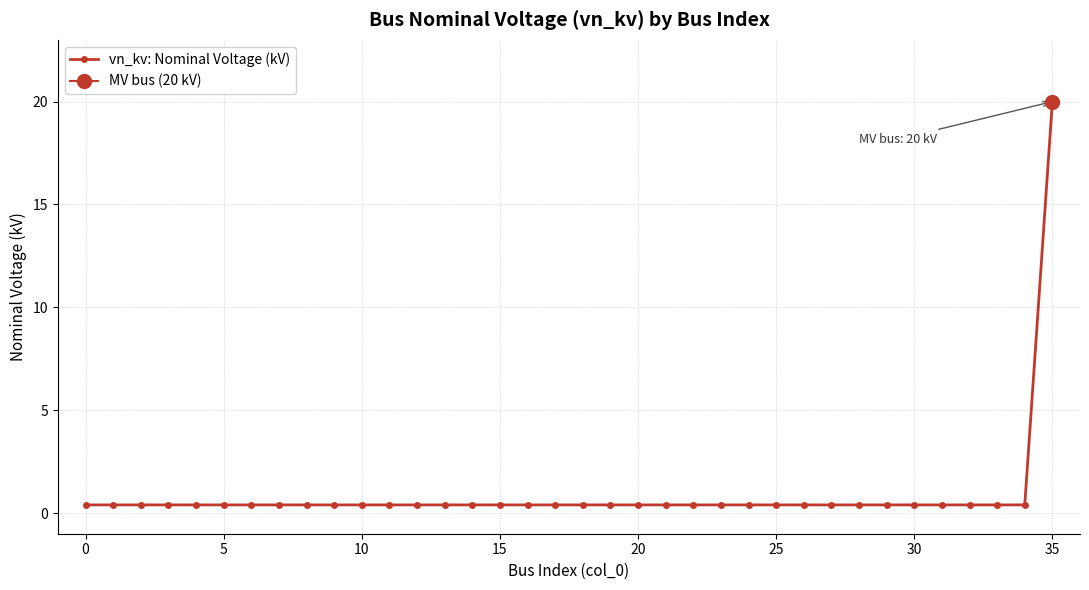

Reading left to right, list all the values displayed in this chart.

0.4	0.4	0.4	0.4	0.4	0.4	0.4	0.4	0.4	0.4	0.4	0.4	0.4	0.4	0.4	0.4	0.4	0.4	0.4	0.4	0.4	0.4	0.4	0.4	0.4	0.4	0.4	0.4	0.4	0.4	0.4	0.4	0.4	0.4	0.4	20.0